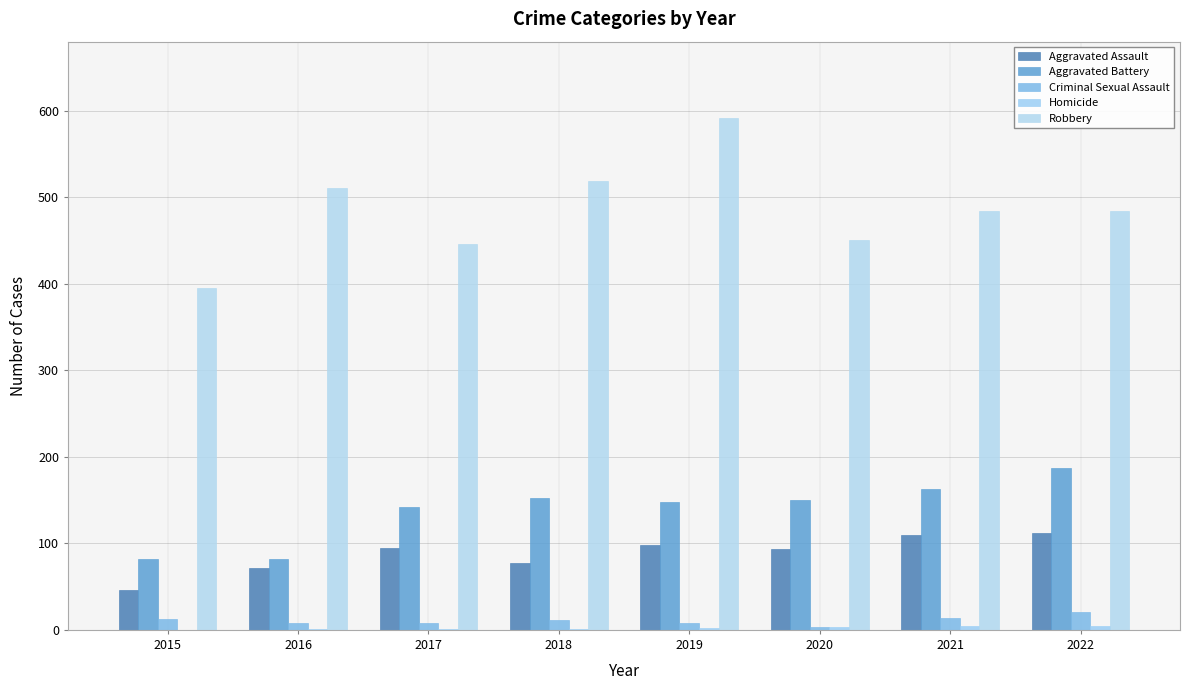

How many data points does each series have?

8